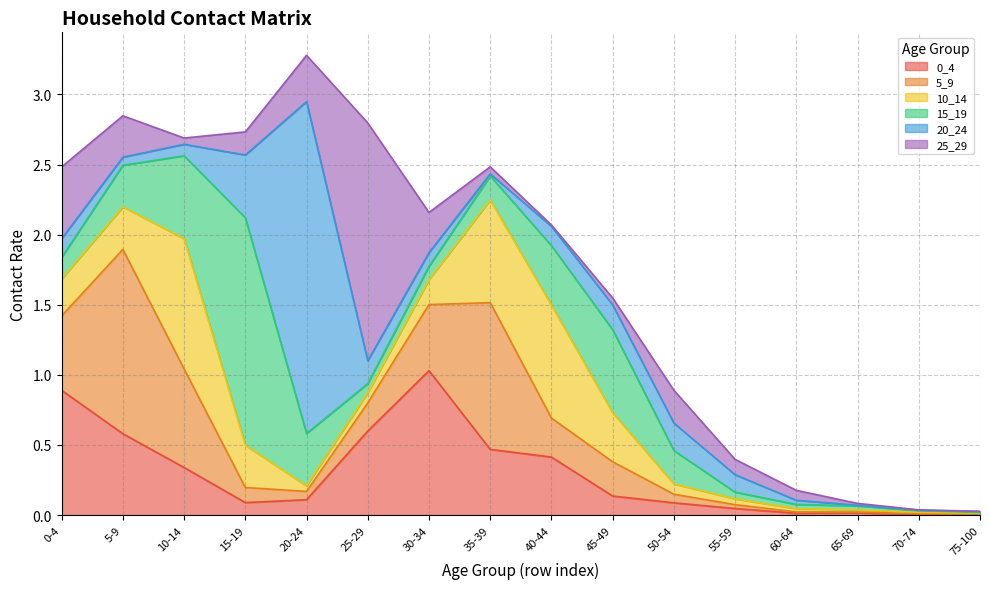

At 15-19, list the series in order from smallest to largest.

0_4, 5_9, 25_29, 10_14, 20_24, 15_19